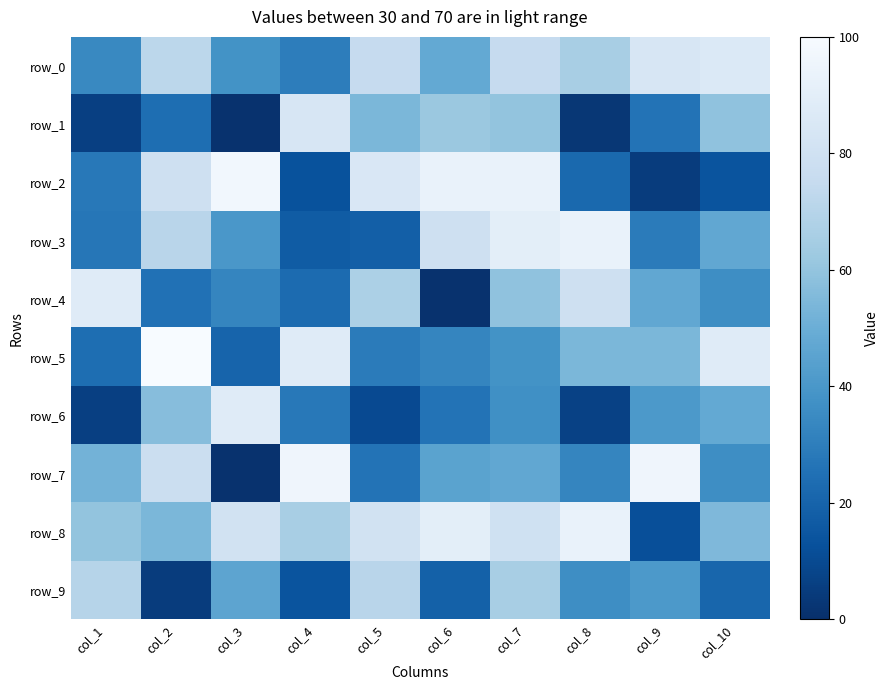

What is the total value across all series at col_1?

395